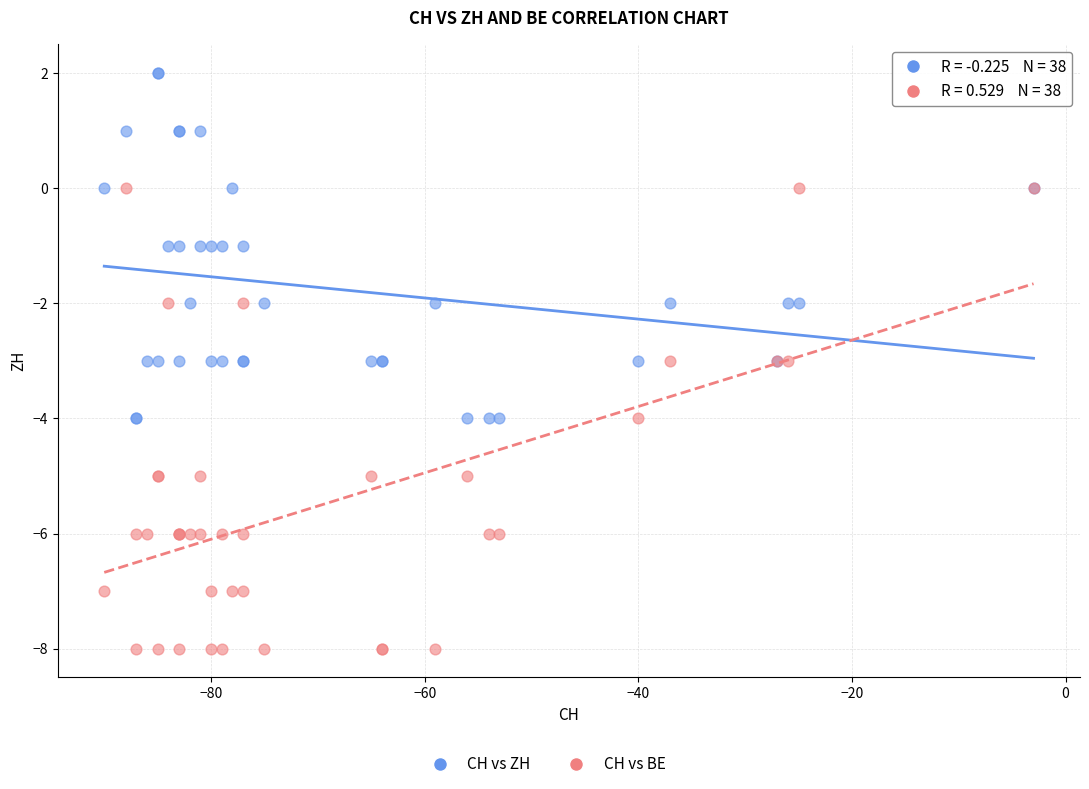

Which series reaches the minimum Y coordinate?

CH vs BE